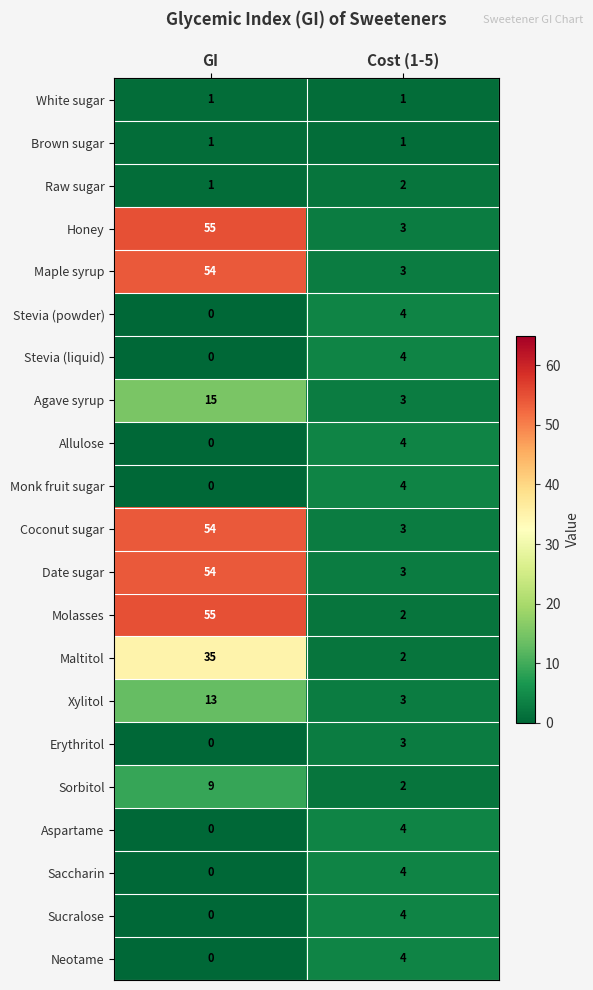

Which series has the largest total across all categories?

Honey